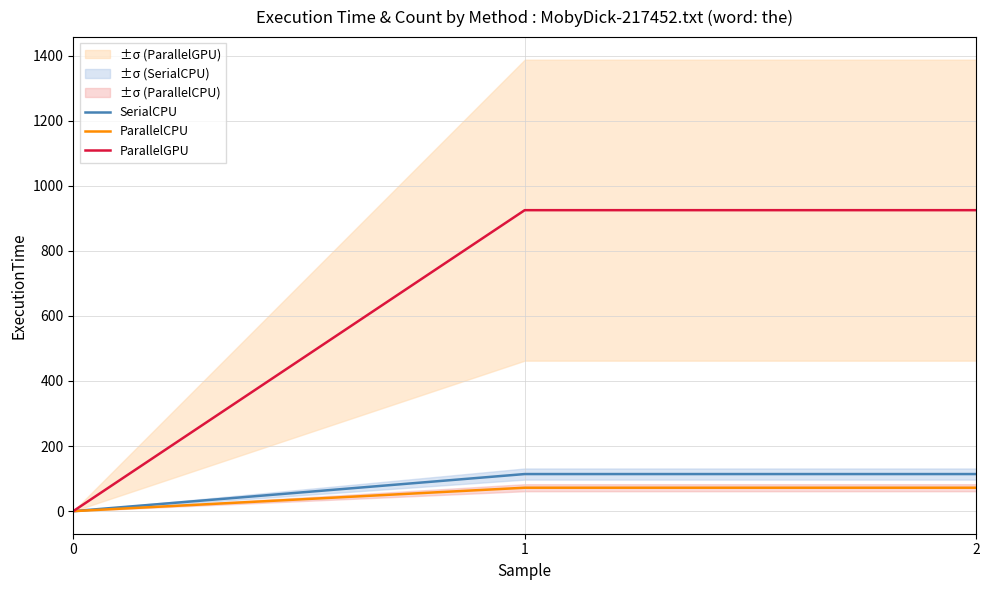

Which has a higher value, 1 or 0?

1